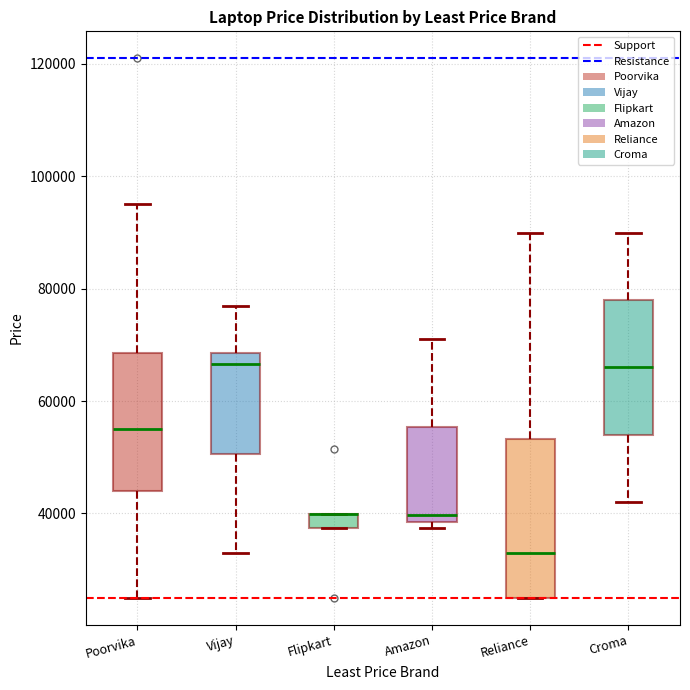

Where does the lower whisker of the box for Croma end on the y-axis? The values are not printed on the chart, so give them approximately, as read against the axis.

42000